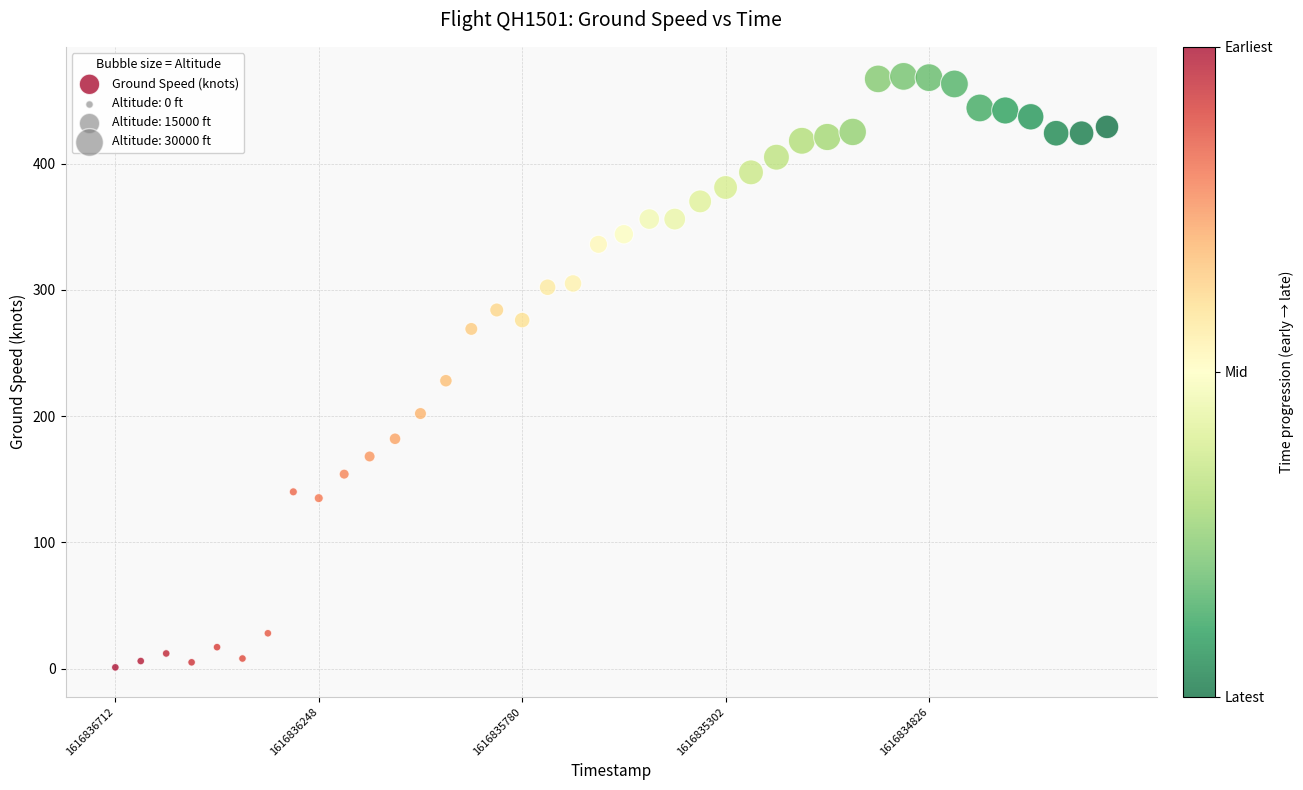

What Y value in the scatter plot is closest to 235?

228